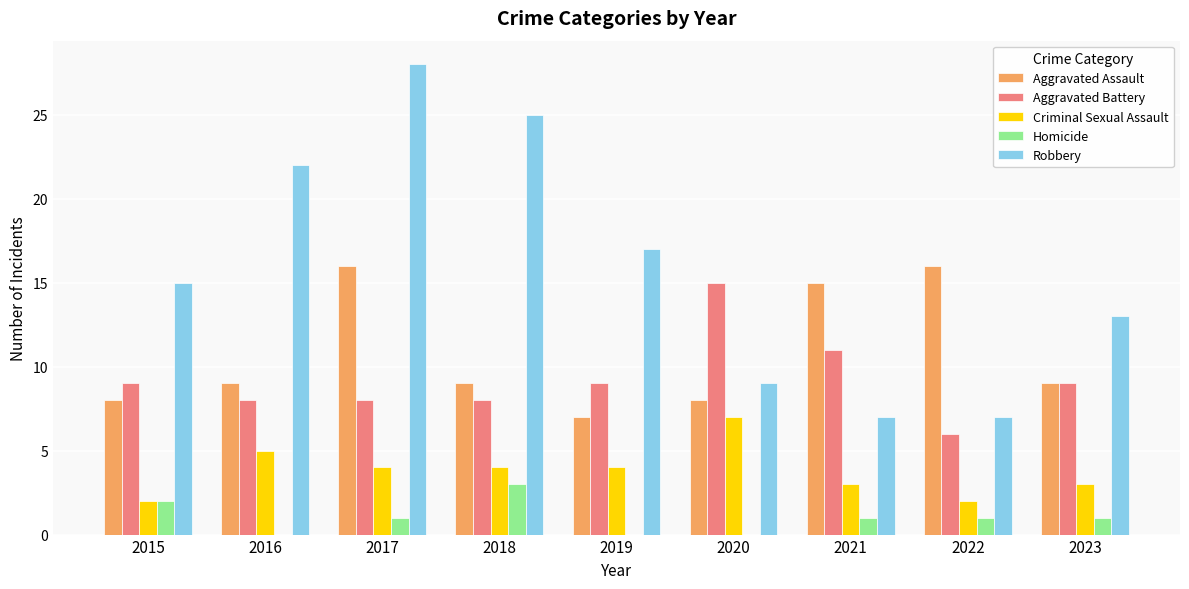

Which label corresponds to the largest value in the chart?

2017